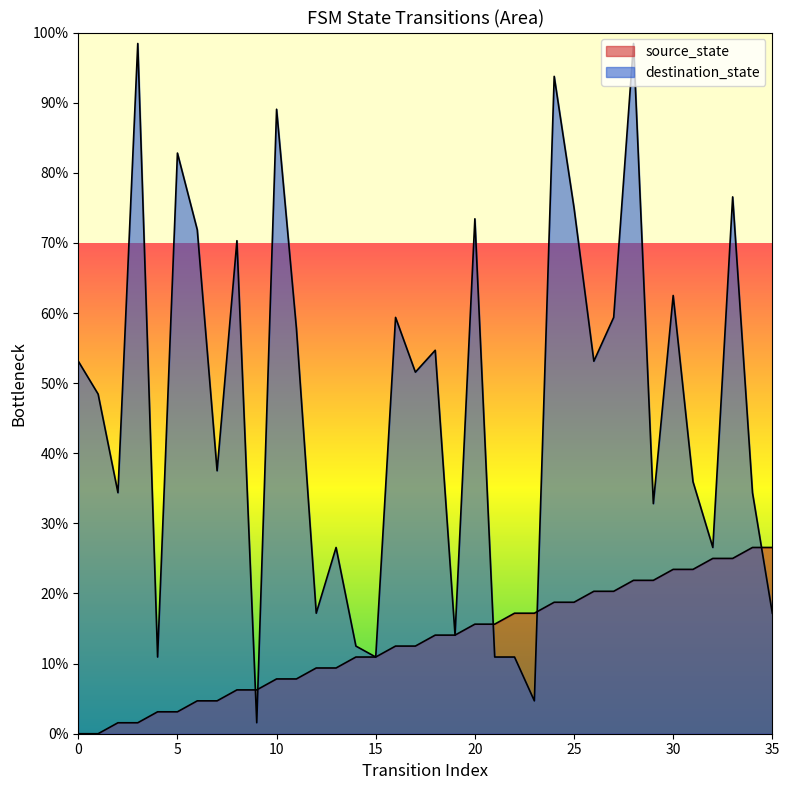

Rank the series by their maximum value, from highest to lowest.

destination_state, source_state